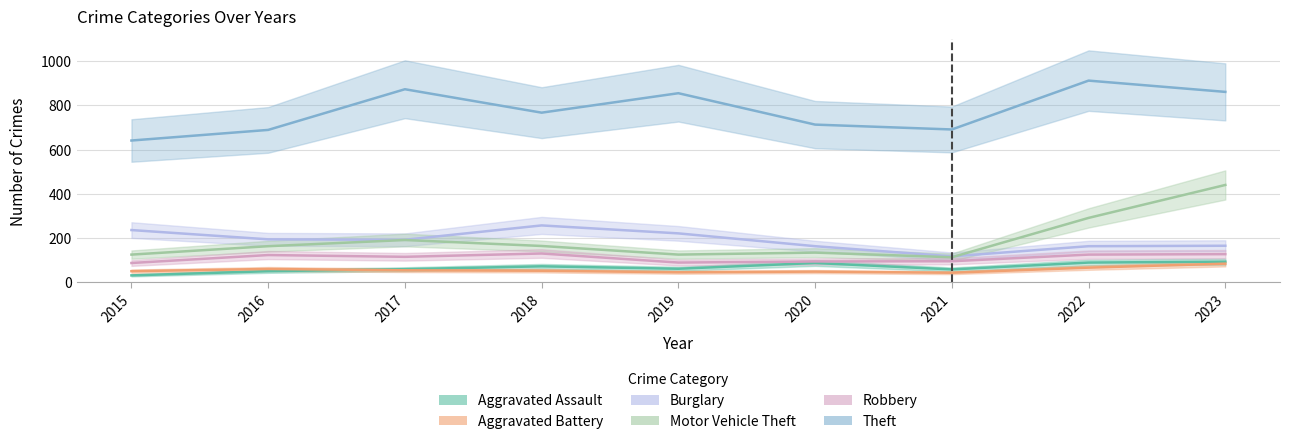

At which category does Motor Vehicle Theft reach its first local valley?

2019